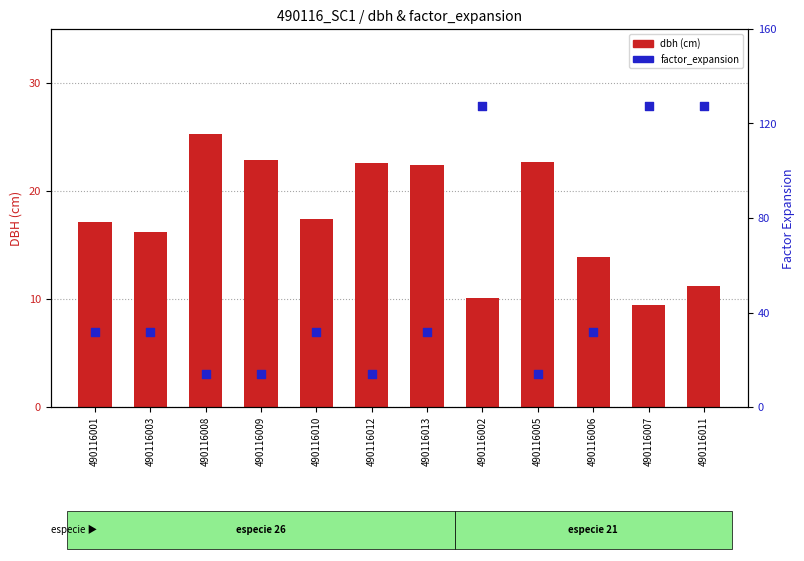

At how many categories does at least one series exceed 103?

3